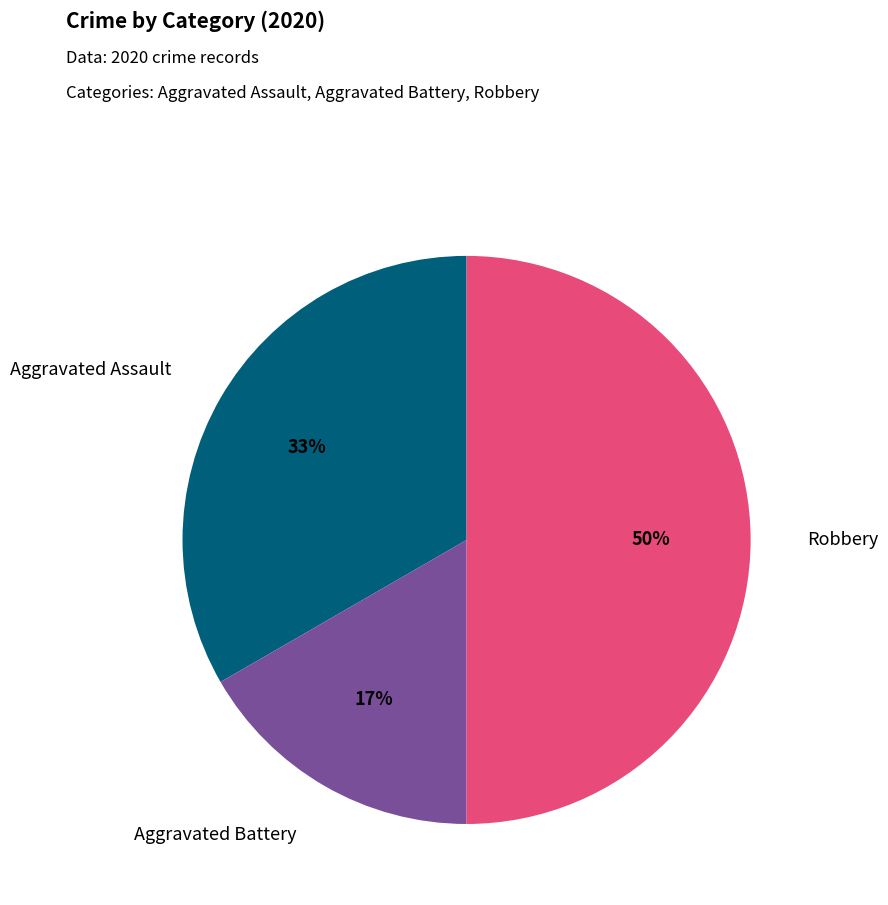

Between Aggravated Battery and Aggravated Assault, which is larger?

Aggravated Assault